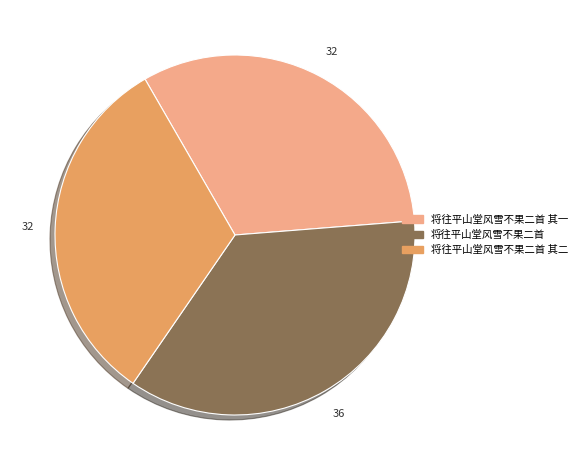

Which slice is the largest?

将往平山堂风雪不果二首